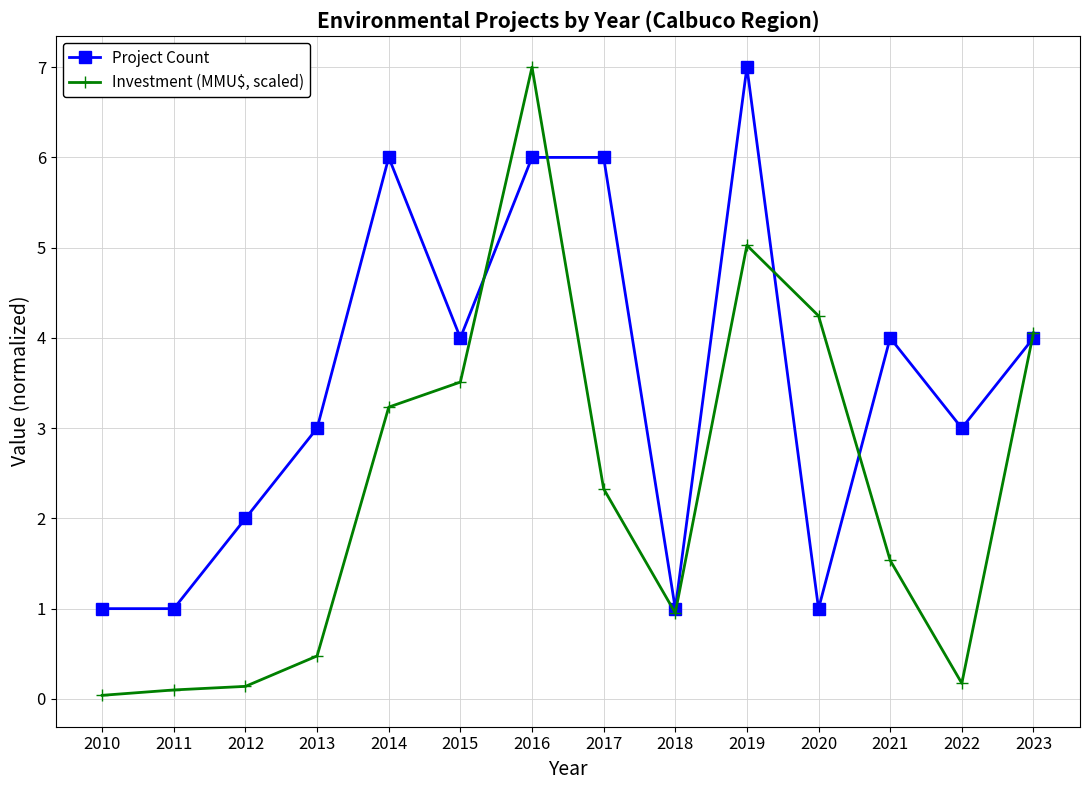

What is the value of the Investment (MMU$, scaled) point at the 5th from the left?

3.2